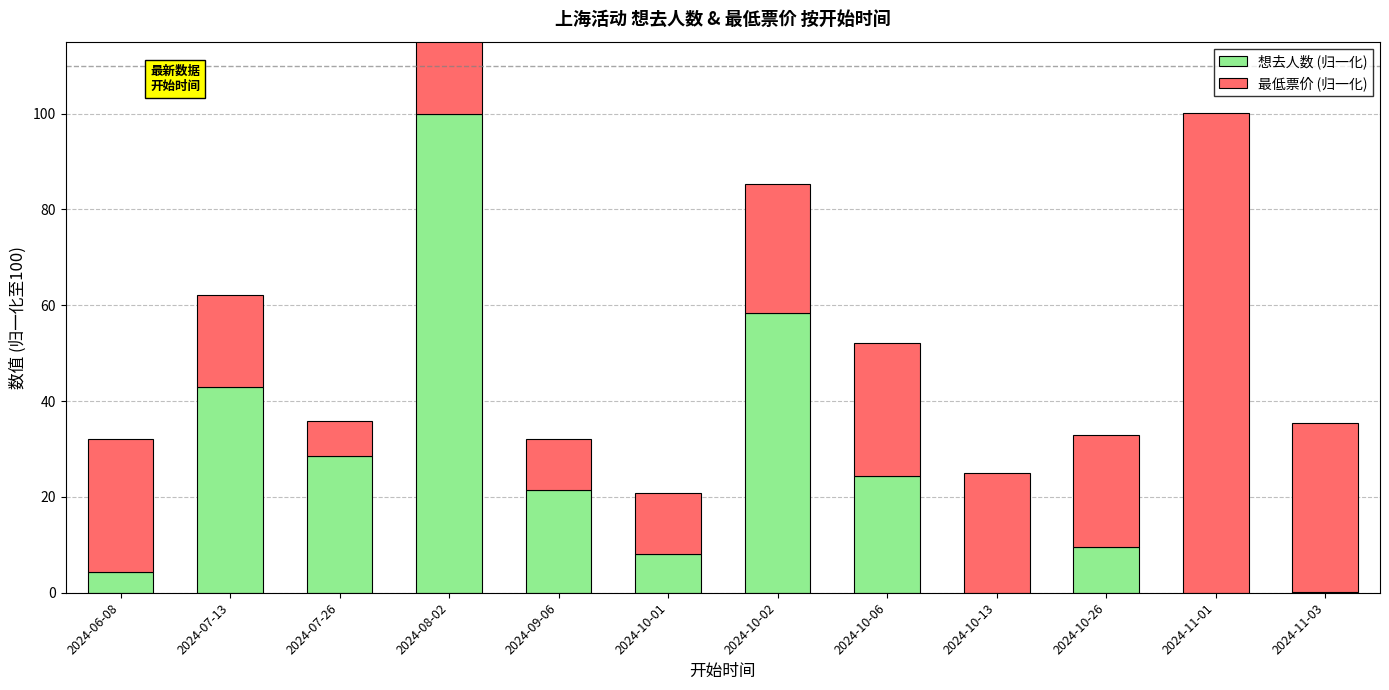

What is the label of the 5th bar from the right?

2024-10-06